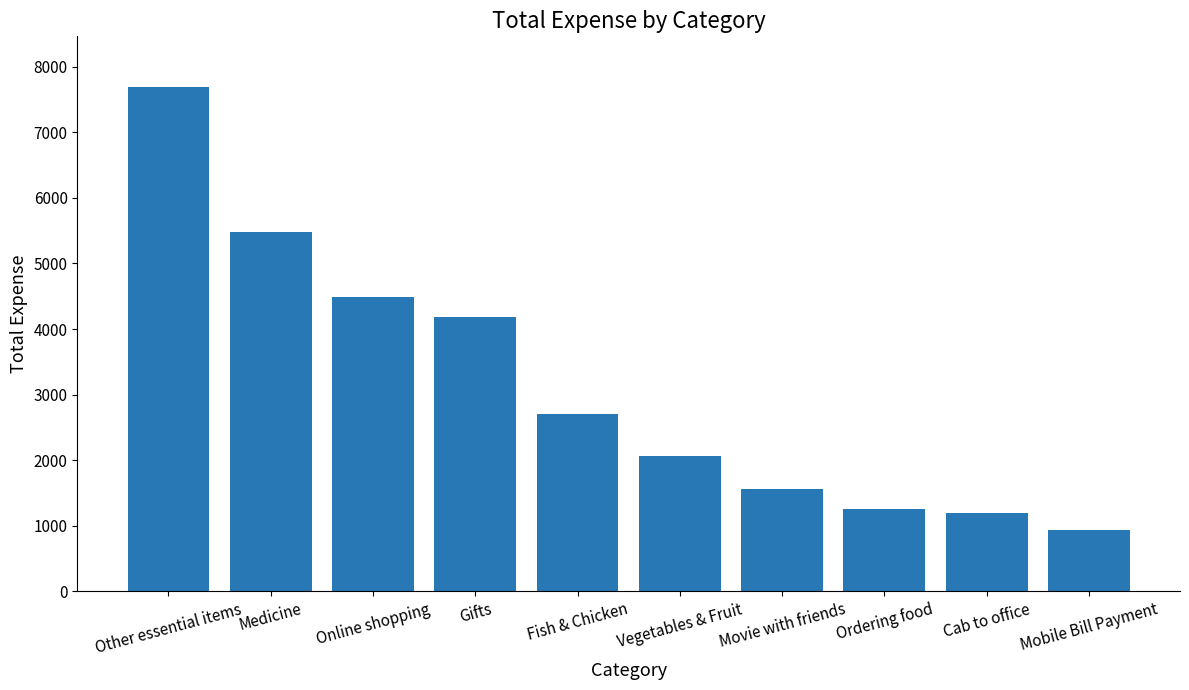

What is the label of the 4th bar from the right?

Movie with friends